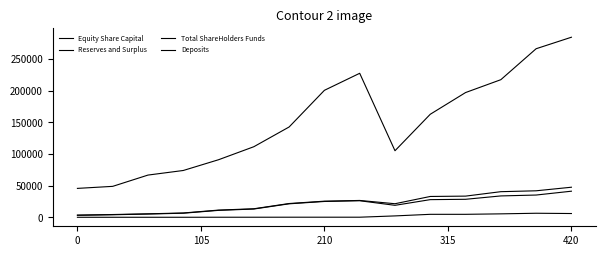

How many values in the Deposits series are below 142873?

7